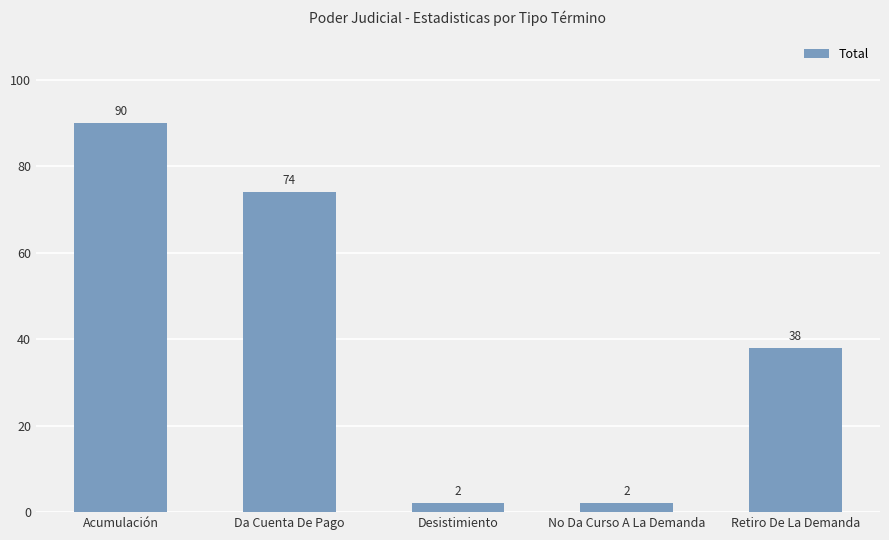

What is the value of the 4th bar from the left?

2